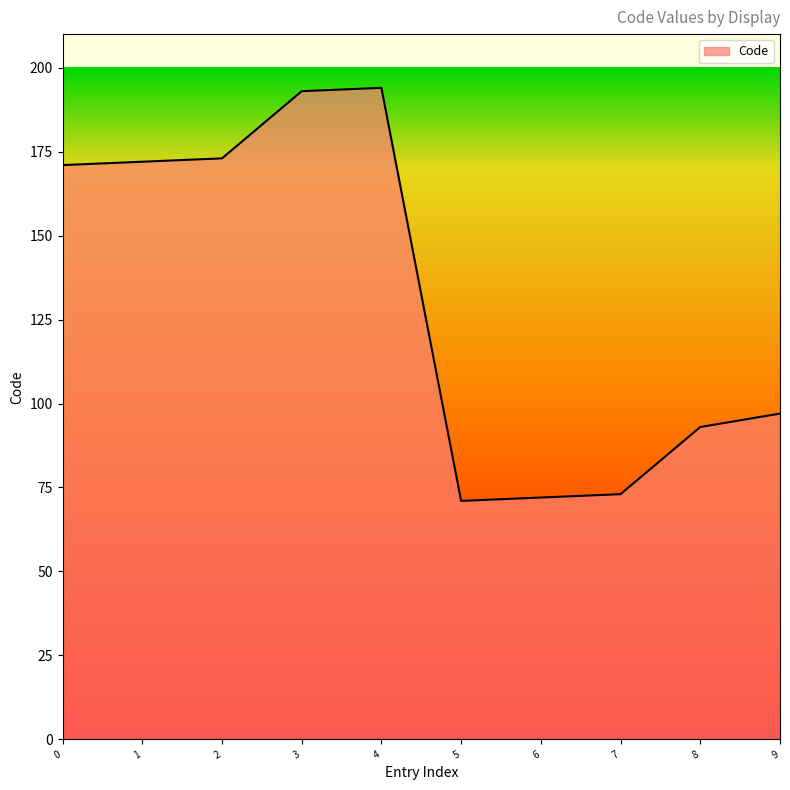

Between 3 and 0, which is larger?

3